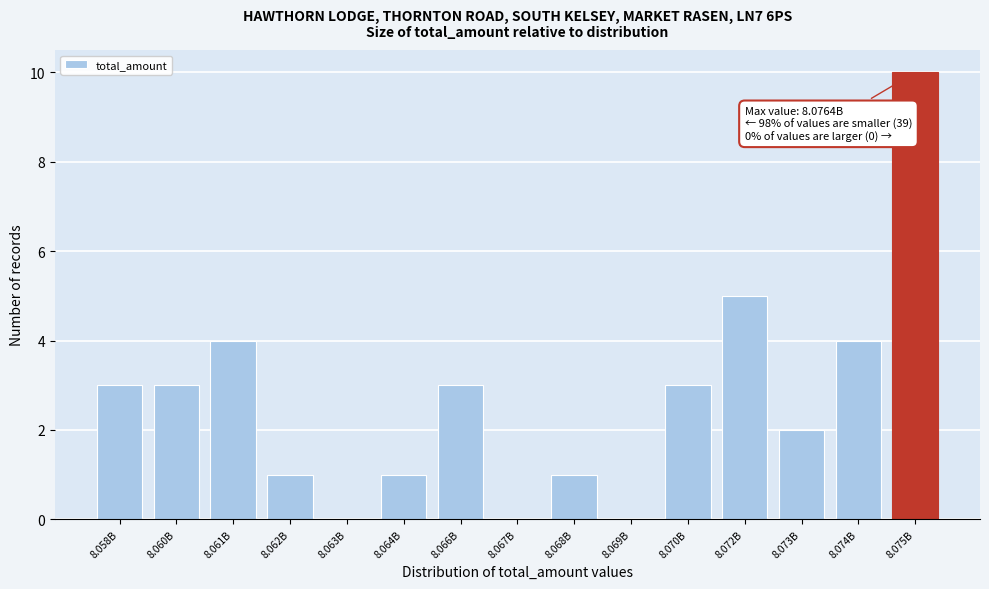

Reading right to left, extract all data points from this chart.

8.075B=10	8.074B=4	8.073B=2	8.072B=5	8.070B=3	8.069B=0	8.068B=1	8.067B=0	8.066B=3	8.064B=1	8.063B=0	8.062B=1	8.061B=4	8.060B=3	8.058B=3